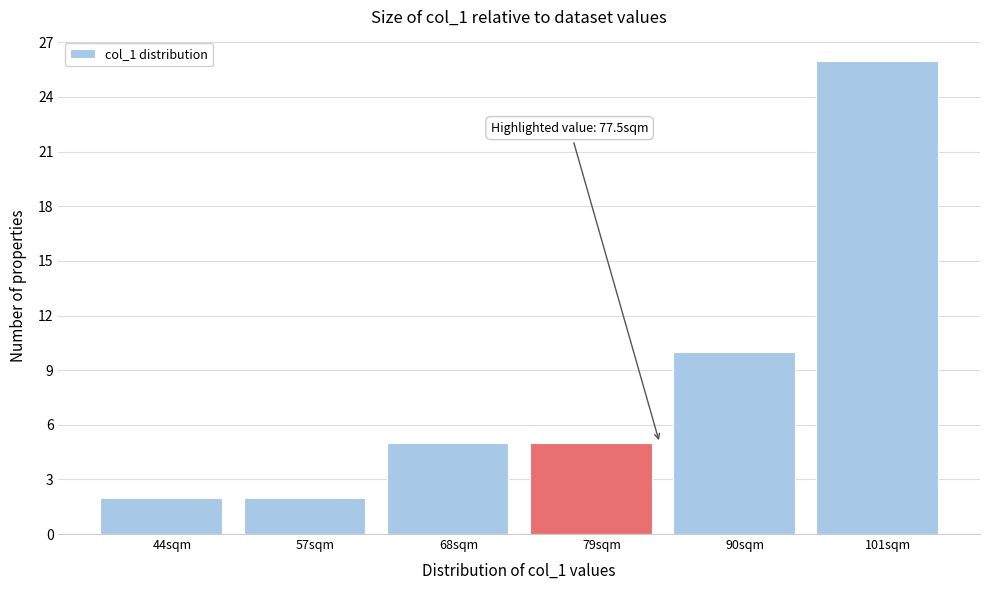

Reading right to left, transcribe all the data shown in this chart.

101sqm=26	90sqm=10	79sqm=5	68sqm=5	57sqm=2	44sqm=2